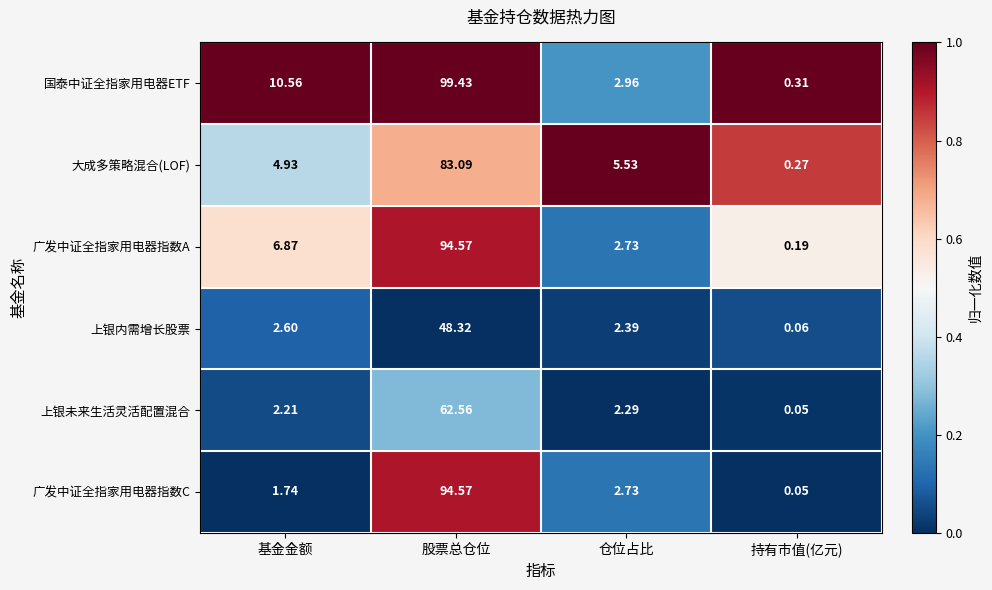

How many data points does each series have?

4